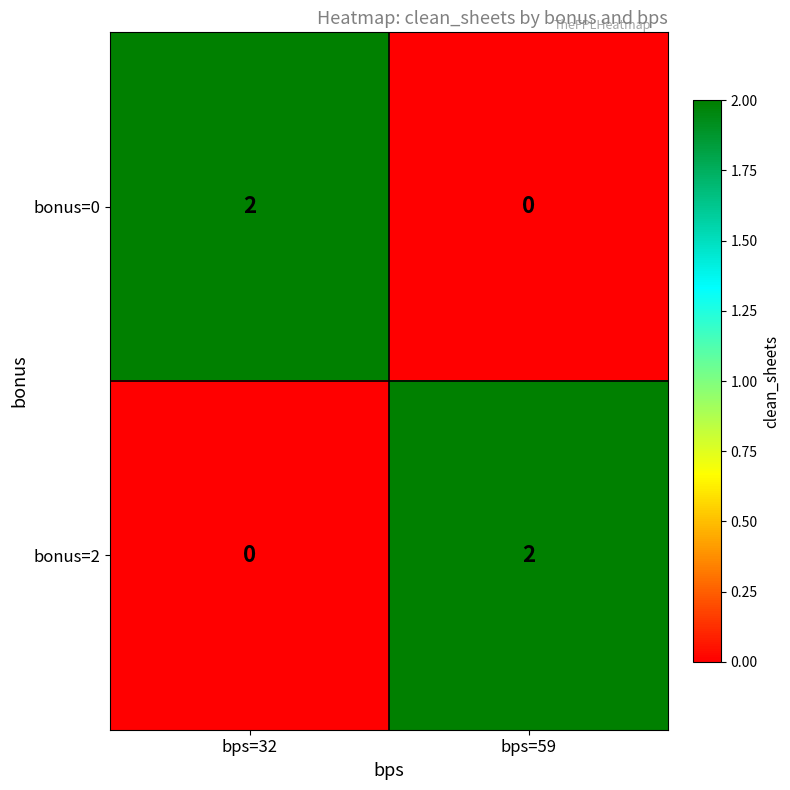

Is the value of bonus=2 at bps=59 greater than the value of bonus=0 at bps=59?

Yes